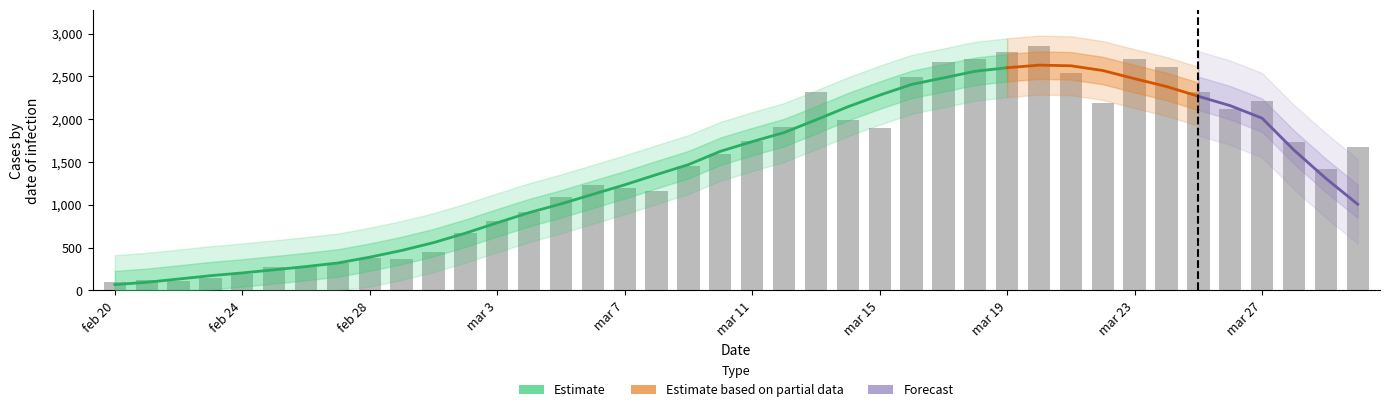

What is the label of the 40th bar from the right?

feb 20